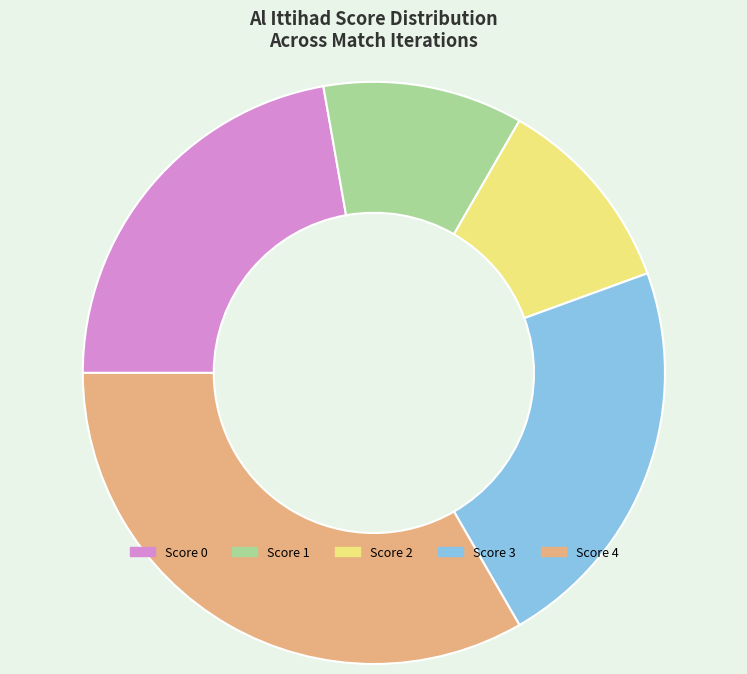

Count the number of slices in the pie.

5